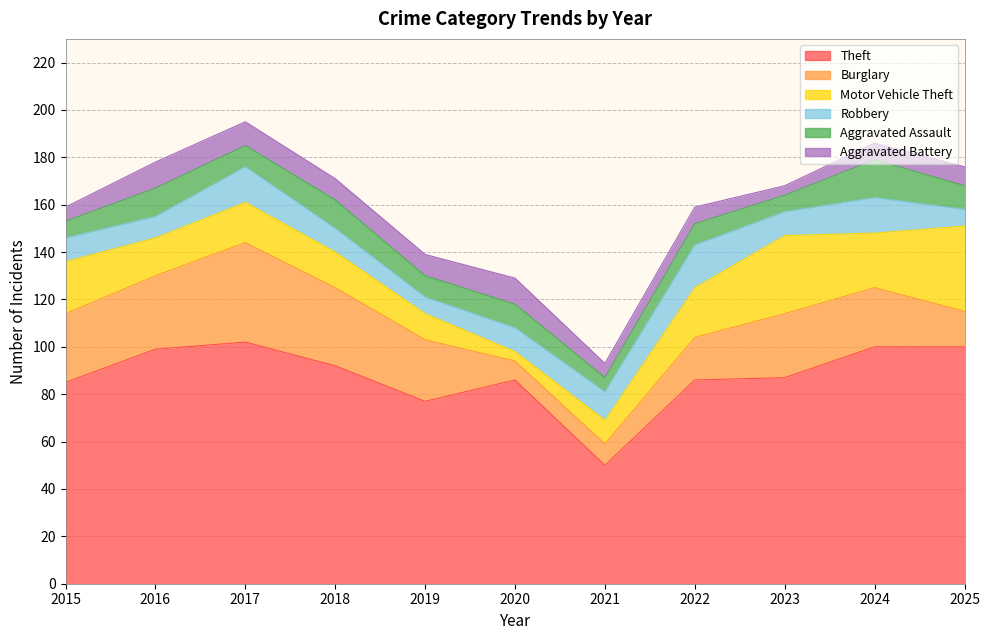

True or false: Aggravated Battery has a value of 10 at 2017.

True